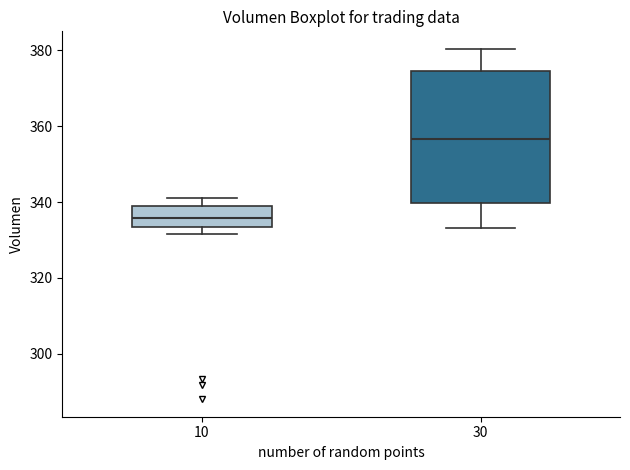

Which box has the highest median line?

30